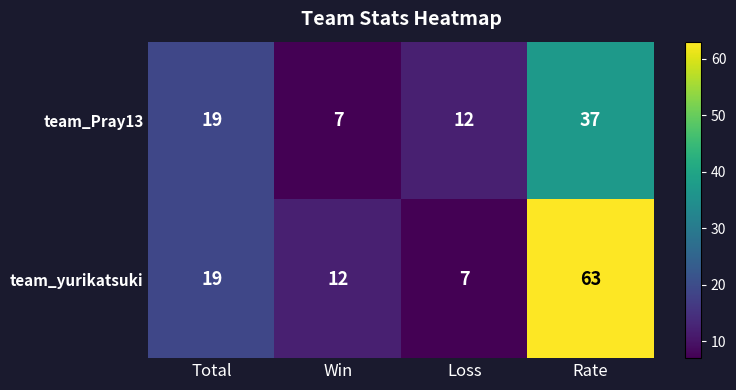

Where is team_Pray13 nearest to the value 22?

Total